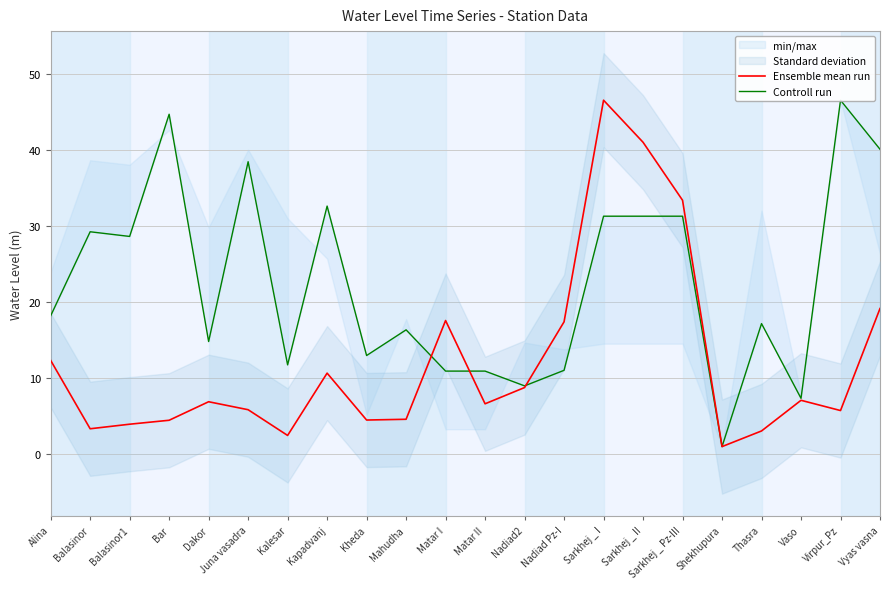

What are all the series names shown in the legend?

Ensemble mean run, Controll run